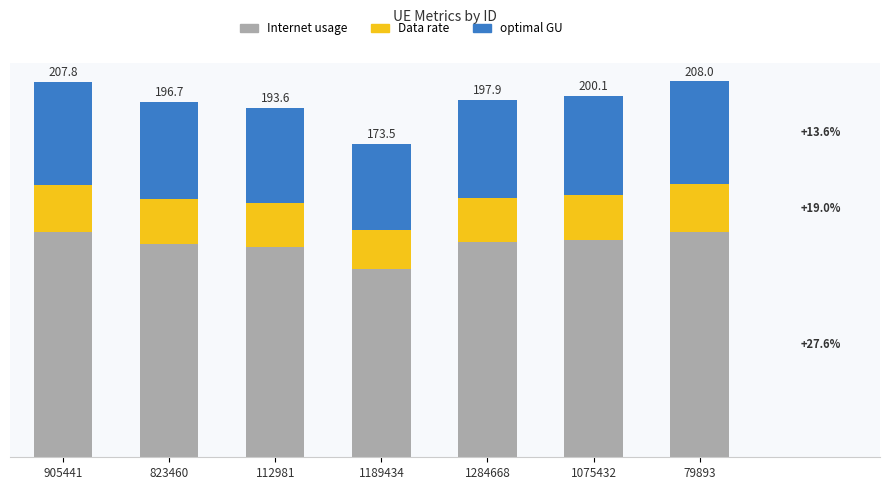

Are the bars horizontal?

No